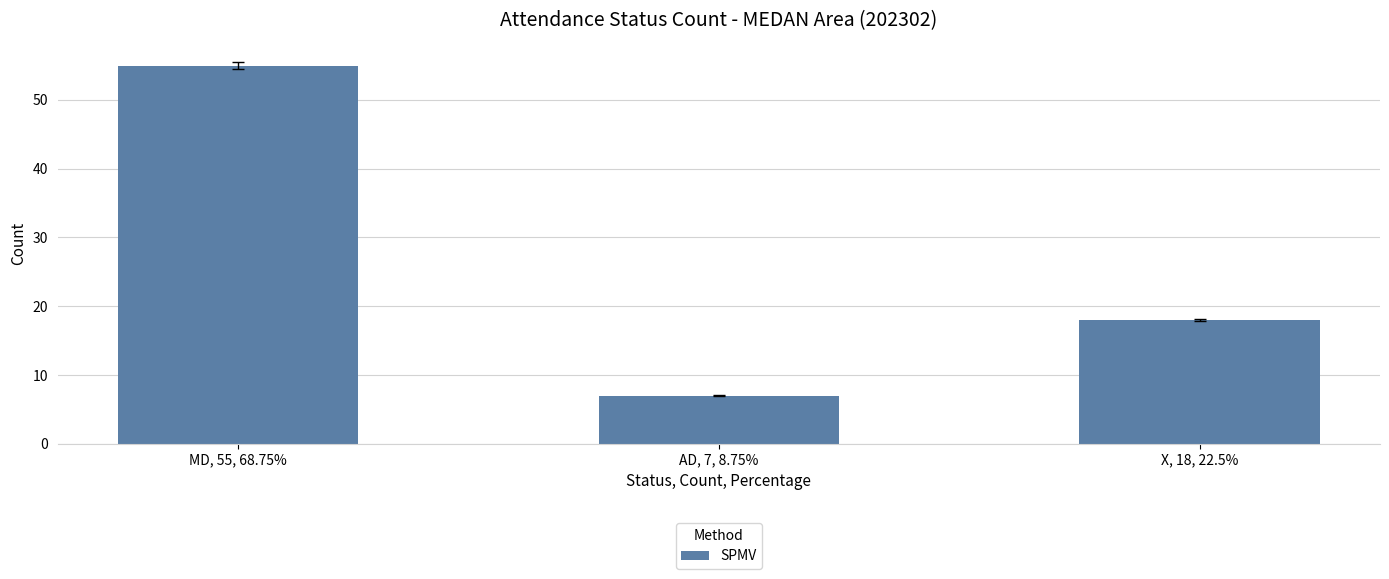

What is the maximum value shown in the chart?

55